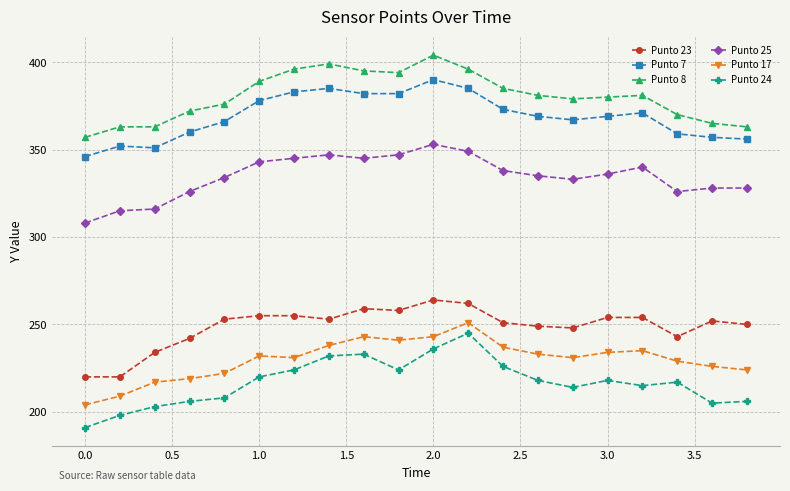

Which series has the largest total across all categories?

Punto 8